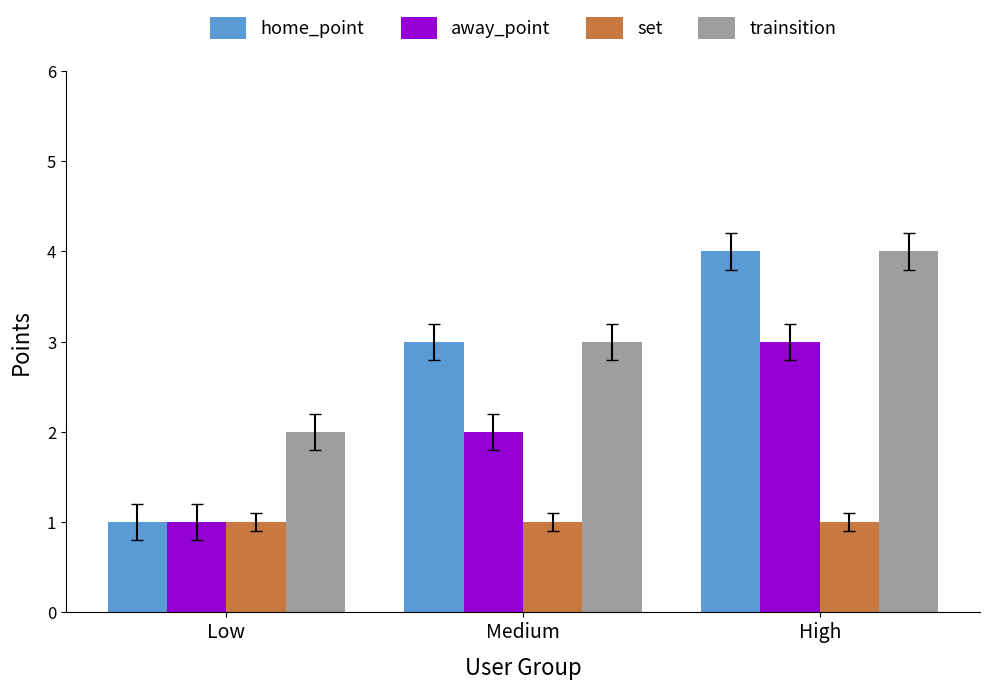

What is the label of the 3rd bar from the left?

High